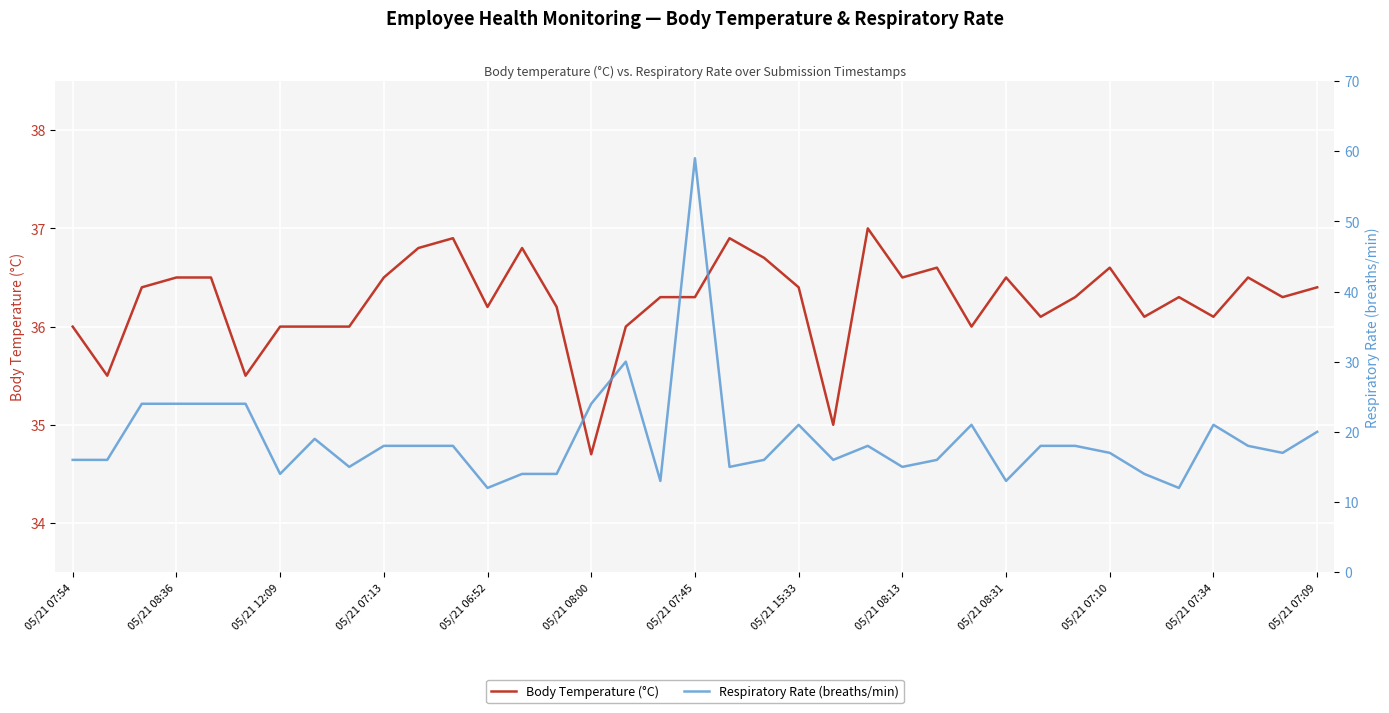

What is the value of the Respiratory Rate (breaths/min) point at the 15th from the left?

14.0